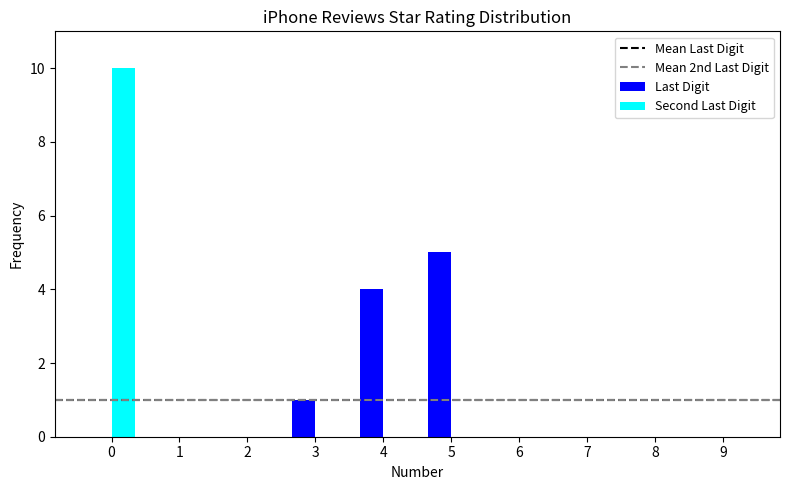

Reading right to left, extract all data points from this chart.

Last Digit: 9=0	8=0	7=0	6=0	5=5	4=4	3=1	2=0	1=0	0=0
Second Last Digit: 9=0	8=0	7=0	6=0	5=0	4=0	3=0	2=0	1=0	0=10